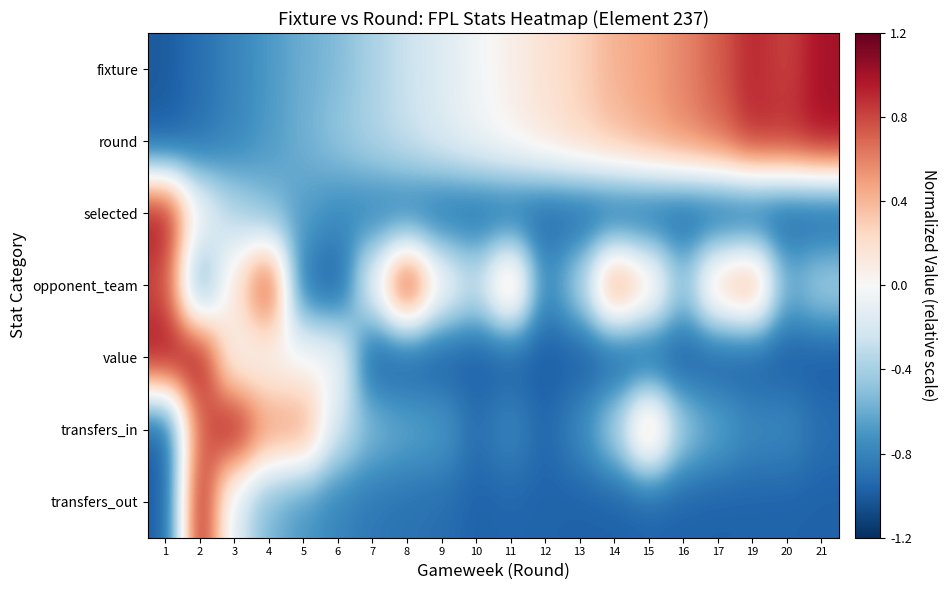

At how many categories does at least one series exceed 0?

17